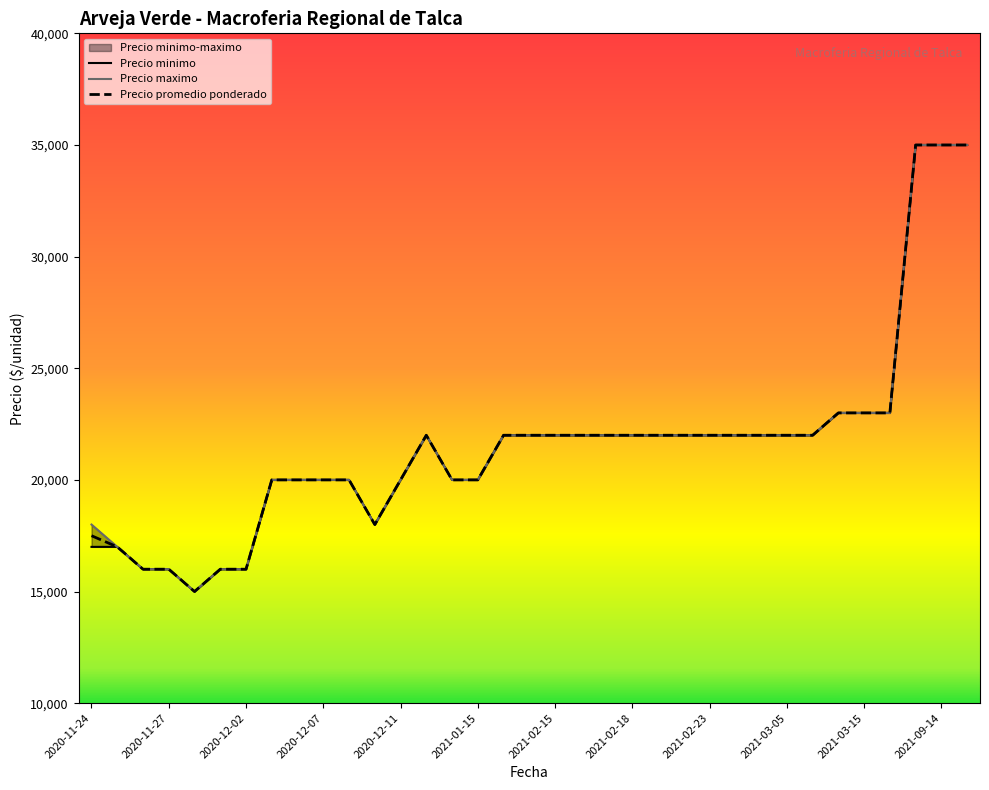

Reading left to right, extract all data points from this chart.

Precio minimo: 17000	17000	16000	16000	15000	16000	16000	20000	20000	20000	20000	18000	20000	22000	20000	20000	22000	22000	22000	22000	22000	22000	22000	22000	22000	22000	22000	22000	22000	23000	23000	23000	35000	35000	35000
Precio maximo: 18000	17000	16000	16000	15000	16000	16000	20000	20000	20000	20000	18000	20000	22000	20000	20000	22000	22000	22000	22000	22000	22000	22000	22000	22000	22000	22000	22000	22000	23000	23000	23000	35000	35000	35000
Precio promedio ponderado: 17500	17000	16000	16000	15000	16000	16000	20000	20000	20000	20000	18000	20000	22000	20000	20000	22000	22000	22000	22000	22000	22000	22000	22000	22000	22000	22000	22000	22000	23000	23000	23000	35000	35000	35000